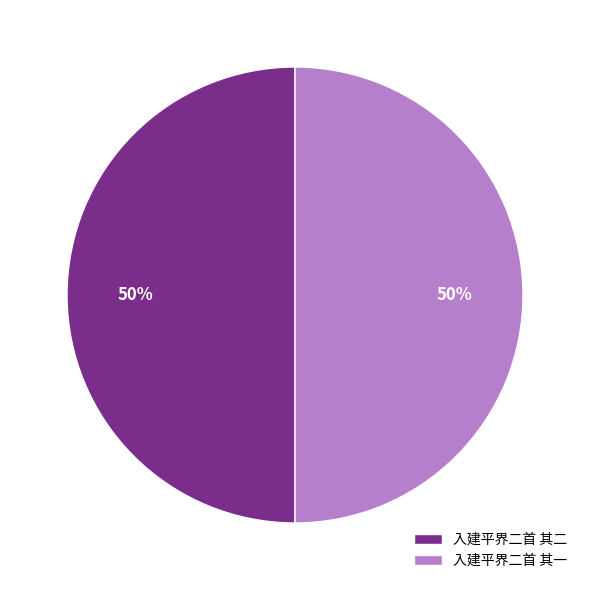

Do 入建平界二首 其一 and 入建平界二首 其二 together represent more than half of the pie?

Yes